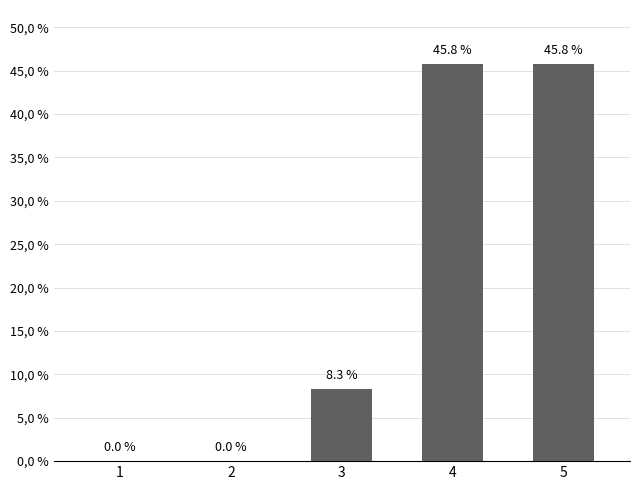

Are the bars horizontal?

No